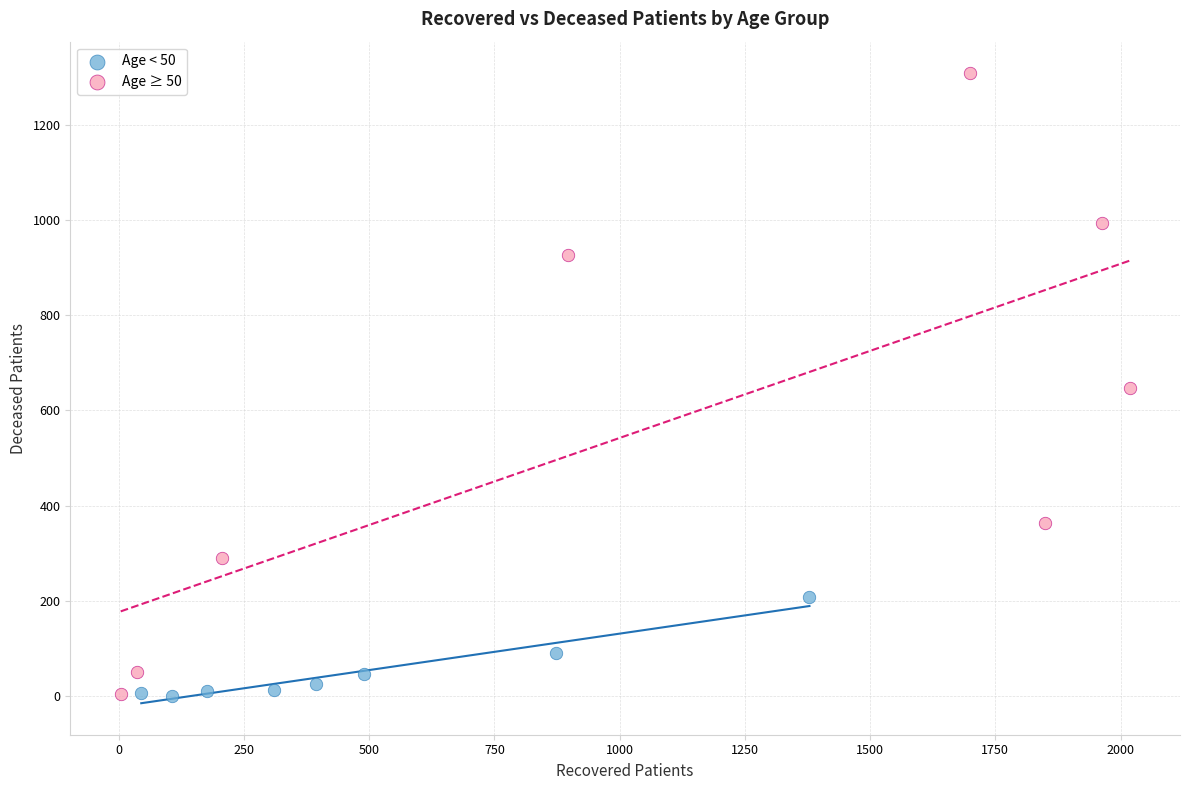

Which series reaches the maximum Y coordinate?

Age ≥ 50